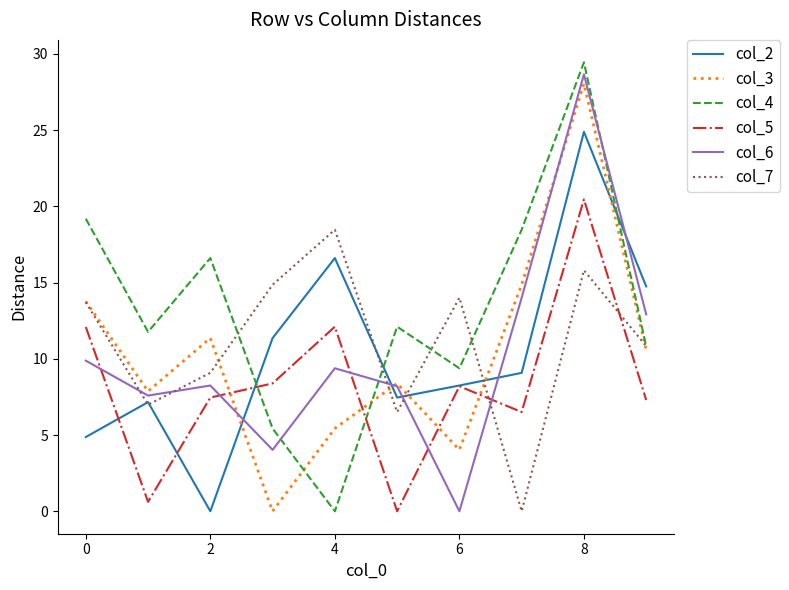

How many values in the col_4 series exceed 12?

5